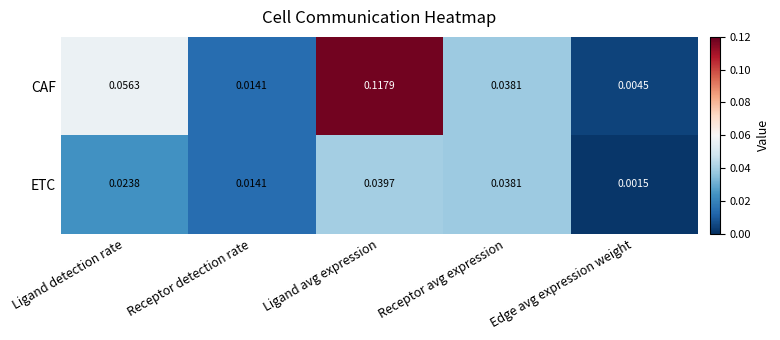

At which category is the sum across all series the highest?

Ligand avg expression